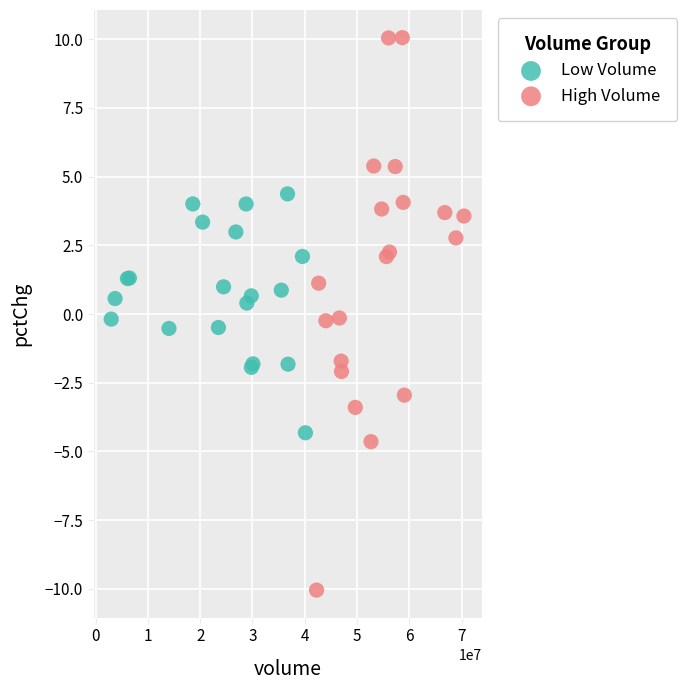

Which series contains the highest Y value?

High Volume